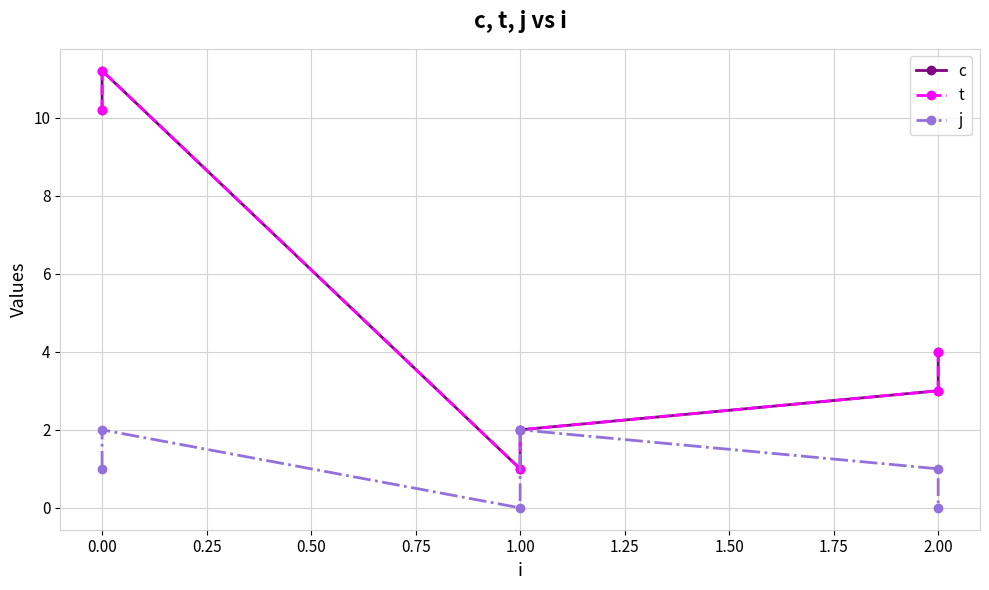

How many data points does each series have?

6